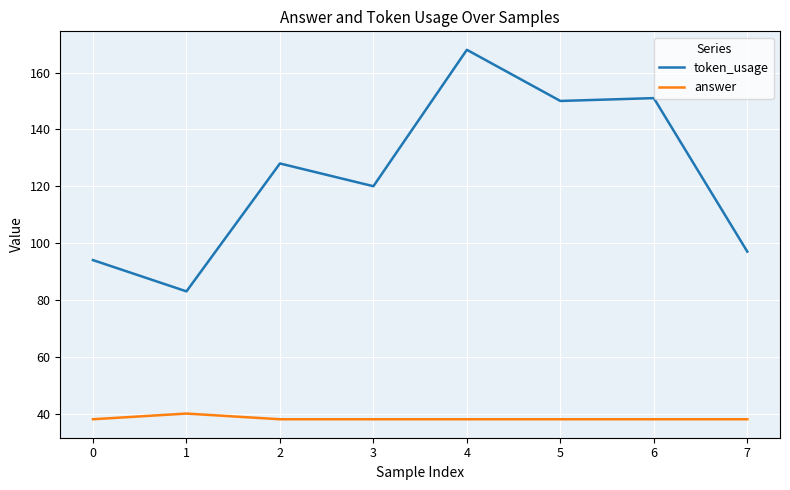

Which category has the lowest value in the token_usage series?

1